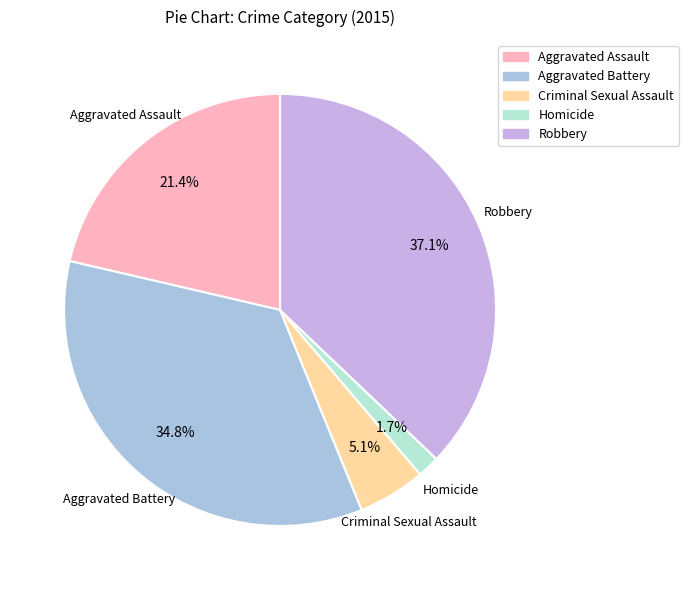

Which slice is the smallest?

Homicide